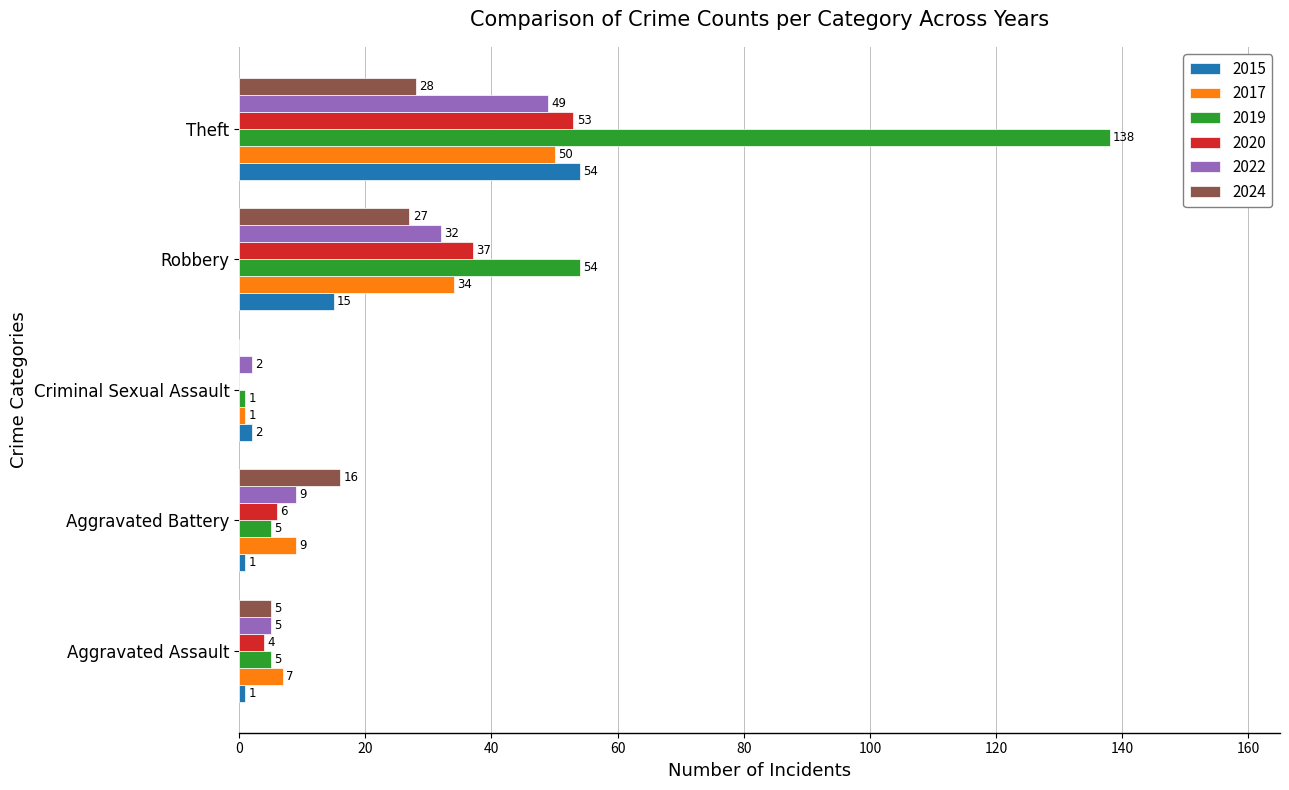

Is the value of 2024 at Criminal Sexual Assault greater than the value of 2022 at Aggravated Assault?

No